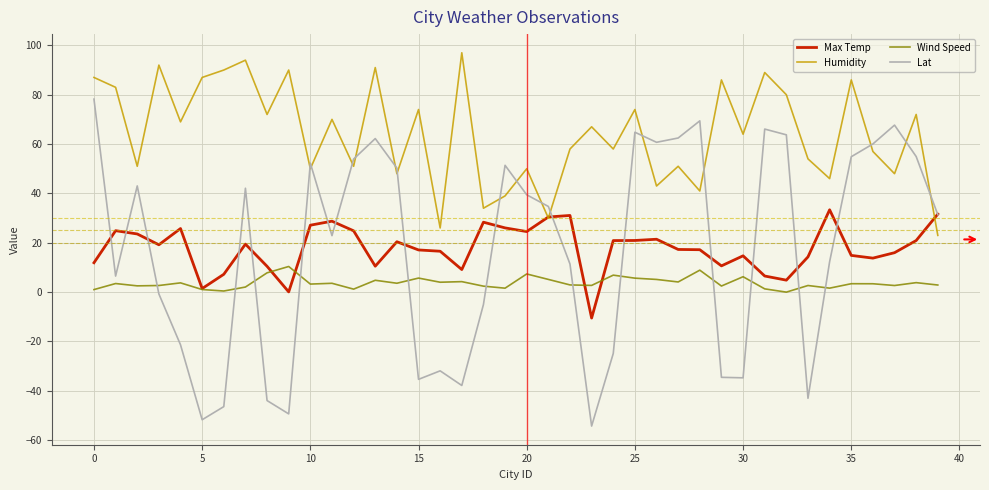

What is the minimum value shown in the chart?

-54.3